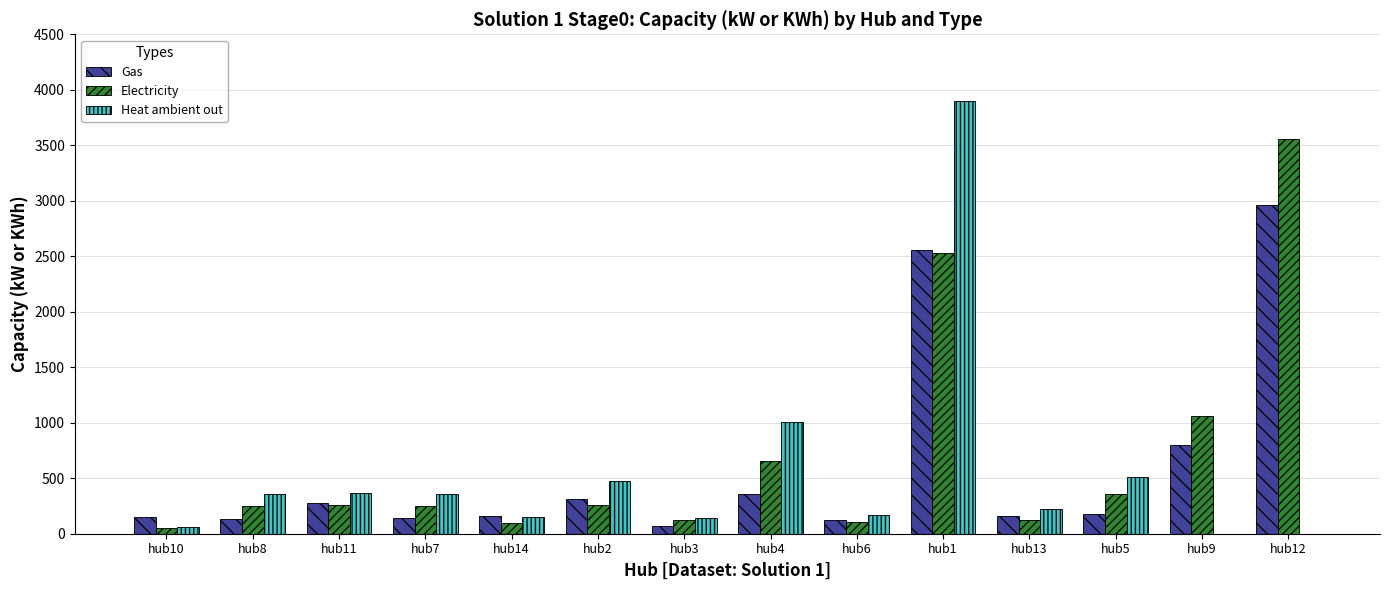

Which series changed the most between hub8 and hub1?

Heat ambient out